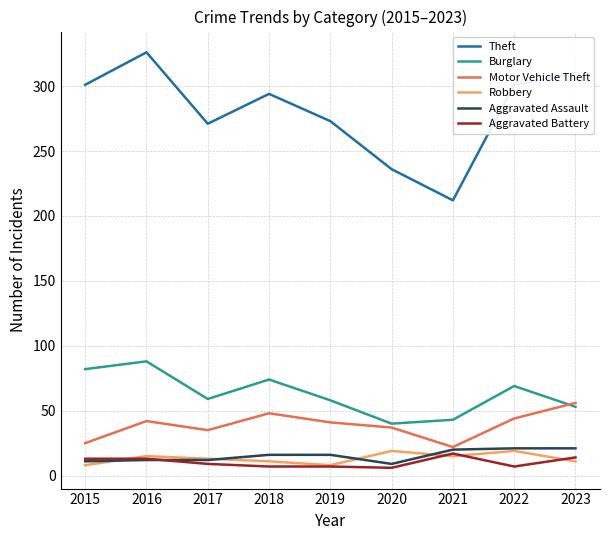

How many lines are shown in the chart?

6